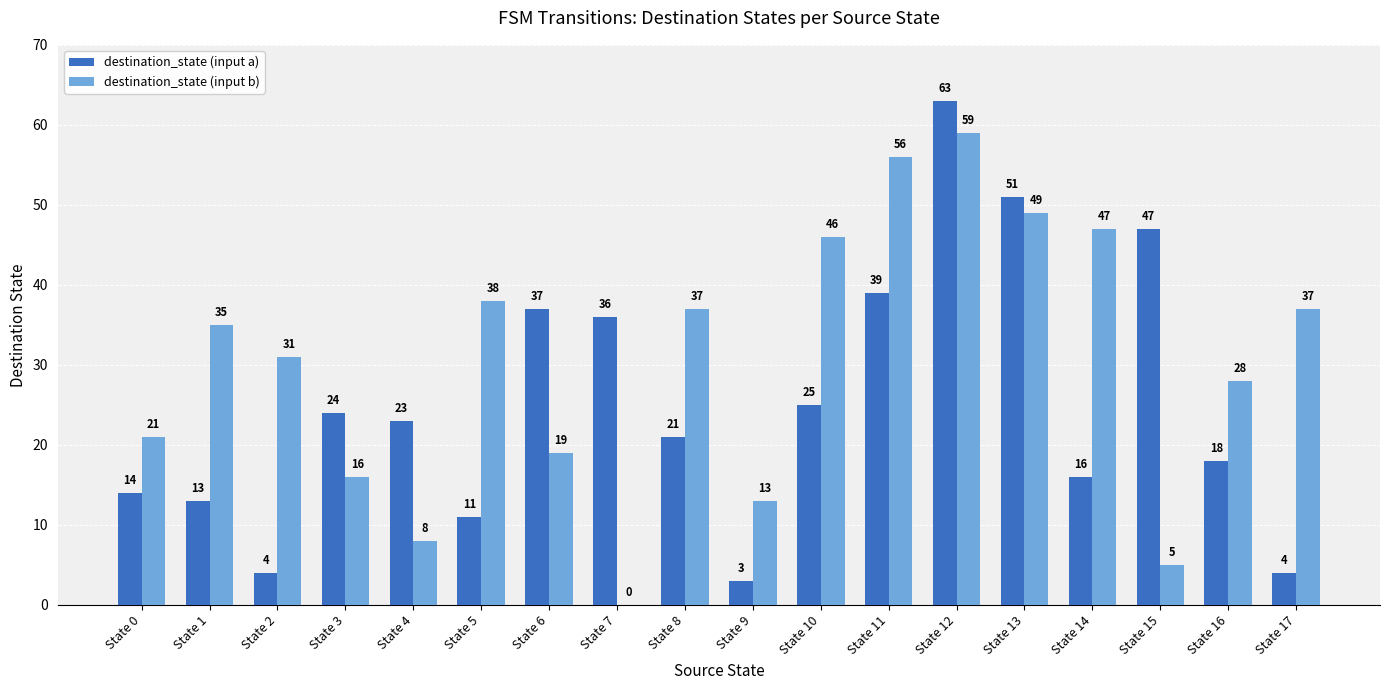

True or false: destination_state (input a) has a value of 8 at State 1.

False